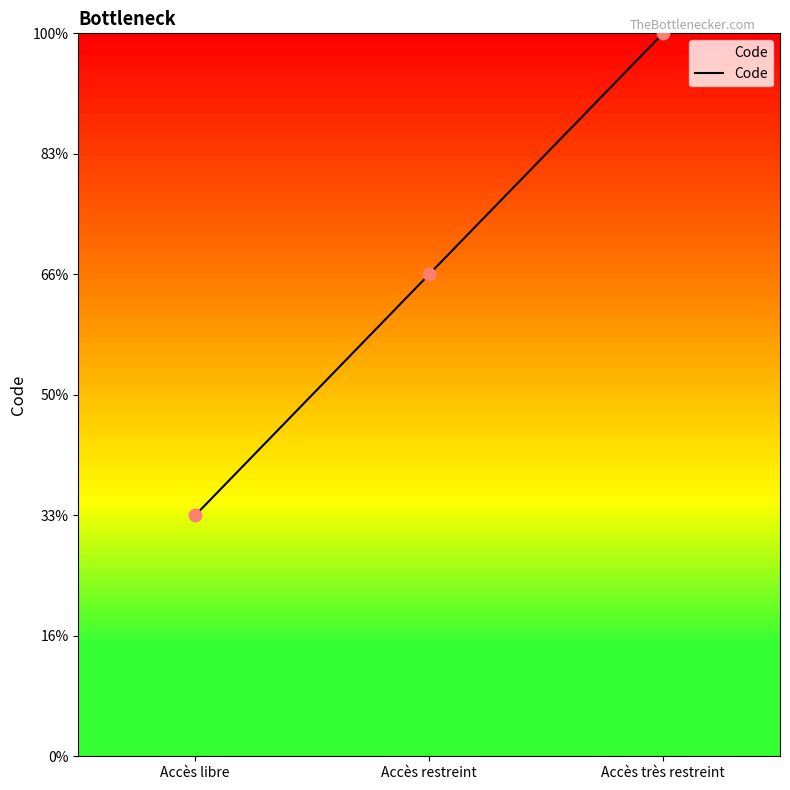

What is the change in value from Accès restreint to Accès très restreint?

+1